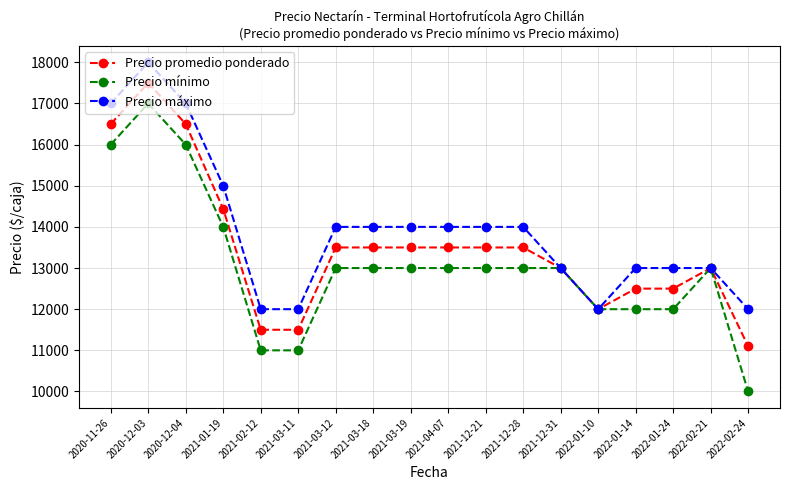

Which series has the largest range (max minus min)?

Precio mínimo